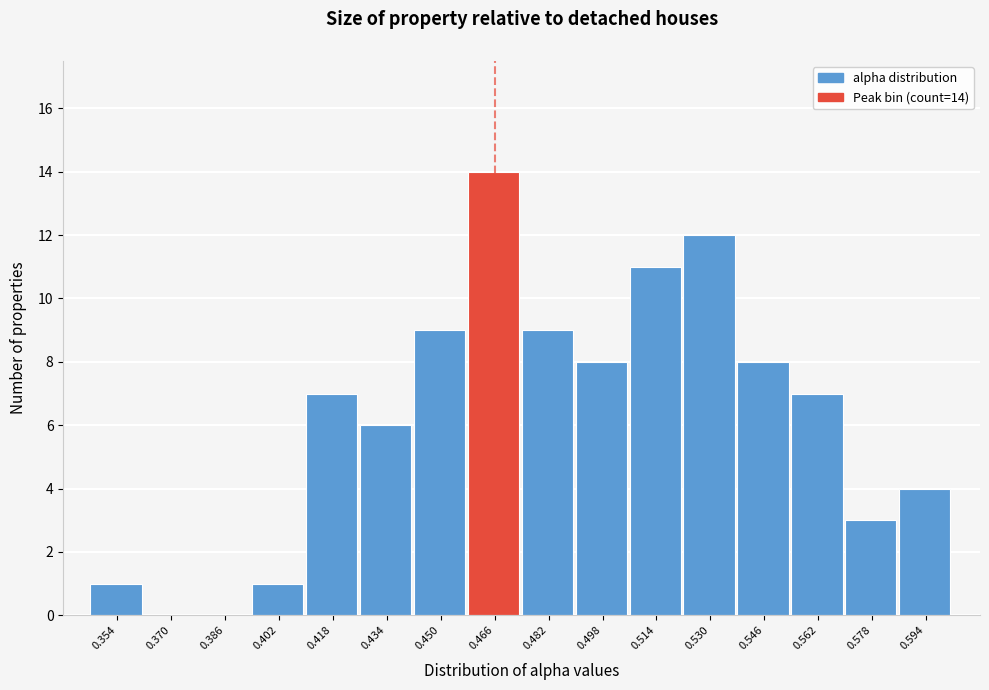

Reading left to right, what are all the values shown in this chart?

0.354=1	0.370=0	0.386=0	0.402=1	0.418=7	0.434=6	0.450=9	0.466=14	0.482=9	0.498=8	0.514=11	0.530=12	0.546=8	0.562=7	0.578=3	0.594=4